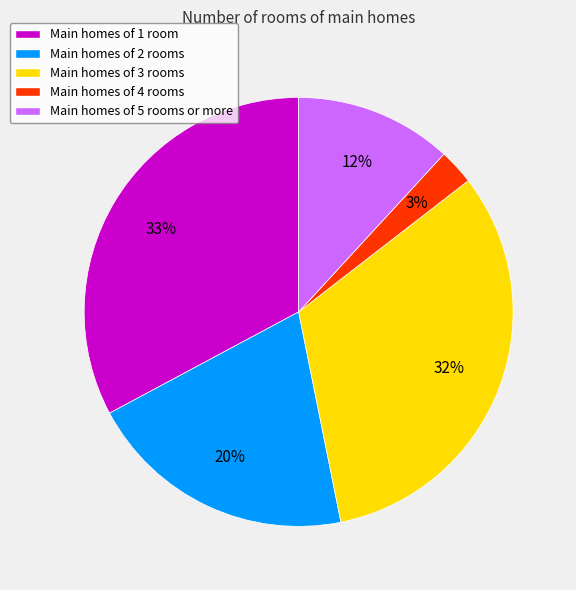

To the nearest percent, what percentage of the pie is Main homes of 5 rooms or more?

12%